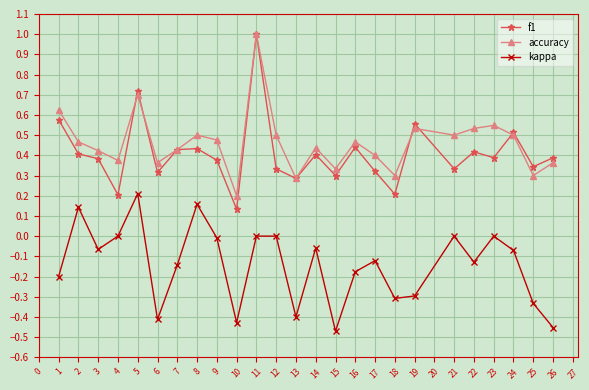

True or false: kappa has a value of -0.4 at 6.

True